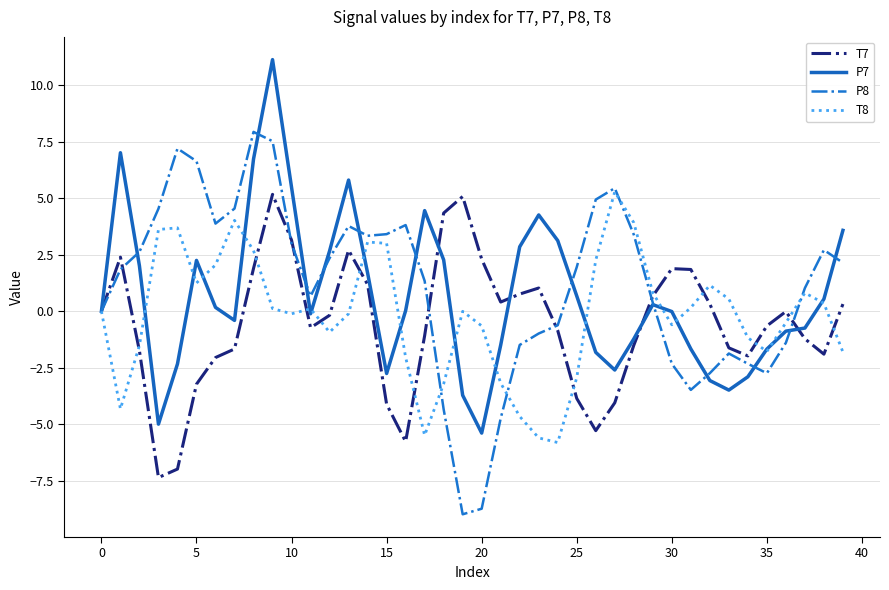

What is the smallest value displayed?

-9.0